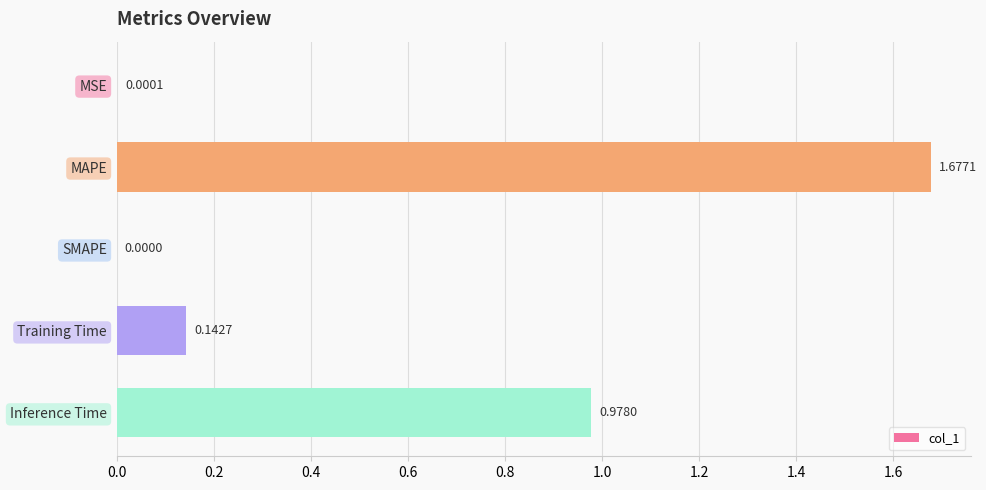

Count the number of values greater than 0.

4